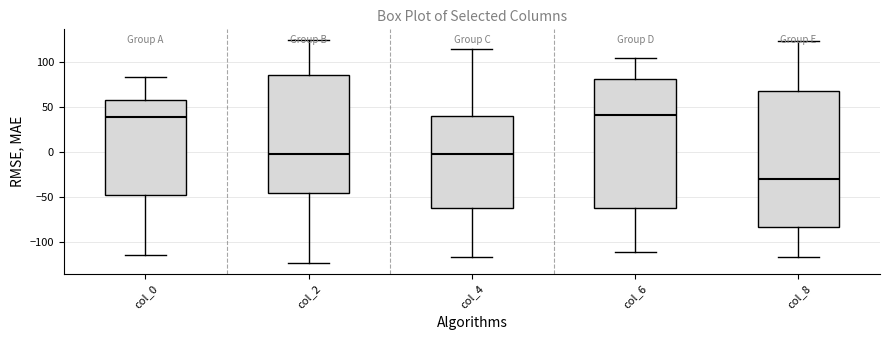

Reading left to right, read every box against the y-axis: the position of its median line, the range the box covers, and the ends of its whiskers. The values are not printed on the chart, so give them approximately, as read against the axis.

col_0: median 40, box -45 to 55, whiskers -115 to 85
col_2: median 0, box -45 to 85, whiskers -125 to 125
col_4: median 0, box -60 to 40, whiskers -115 to 115
col_6: median 40, box -60 to 80, whiskers -110 to 105
col_8: median -30, box -85 to 70, whiskers -115 to 125